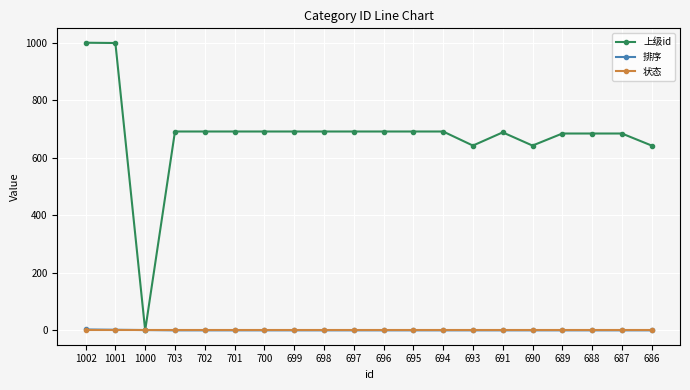

The 上级id series shows 692 at 694. True or false?

True